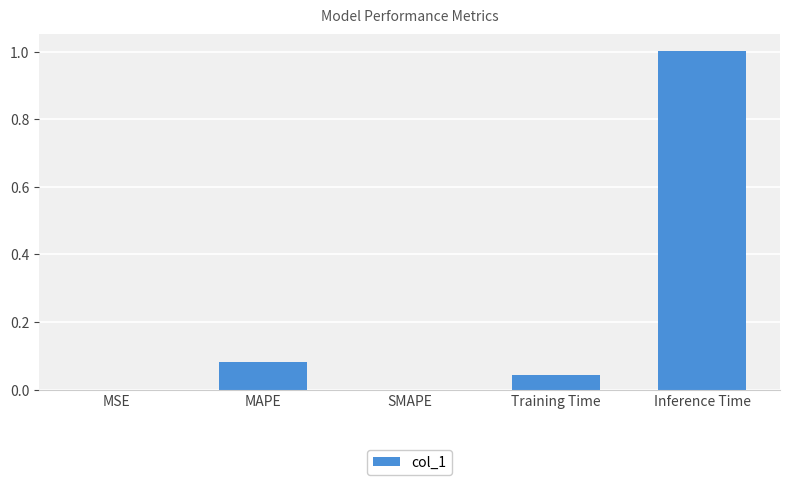

How many categories are shown in the chart?

5